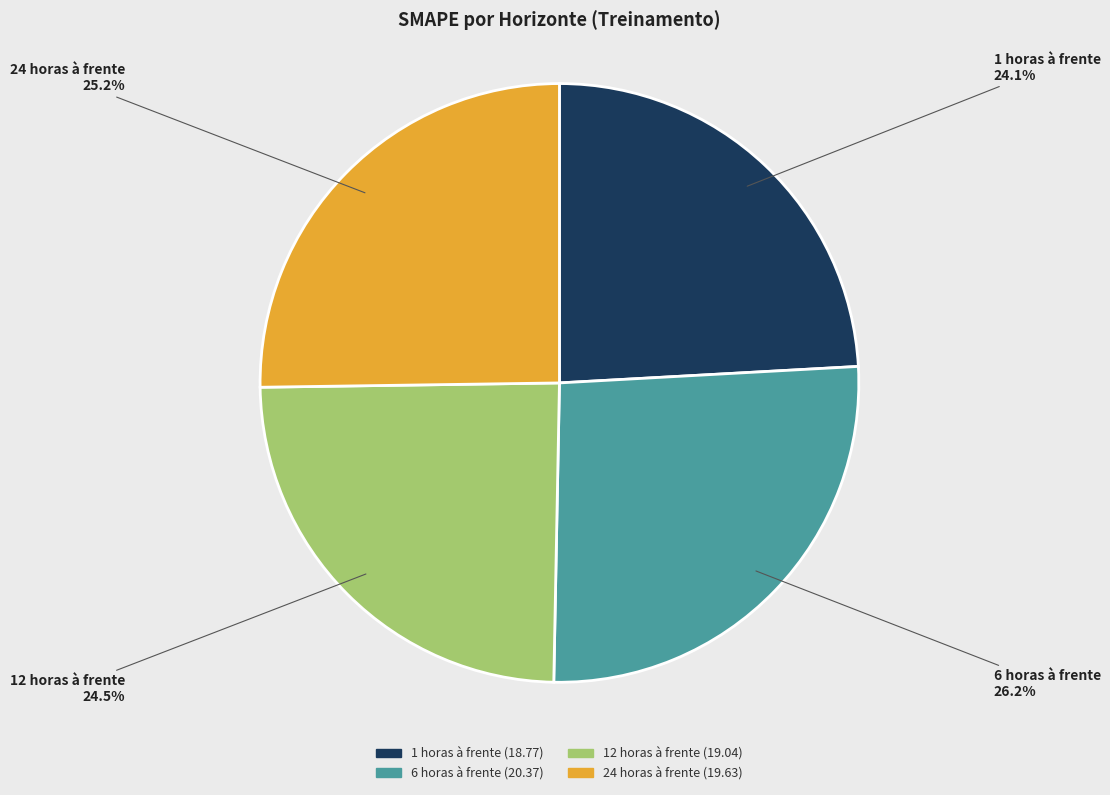

Between 6 horas à frente and 1 horas à frente, which is larger?

6 horas à frente